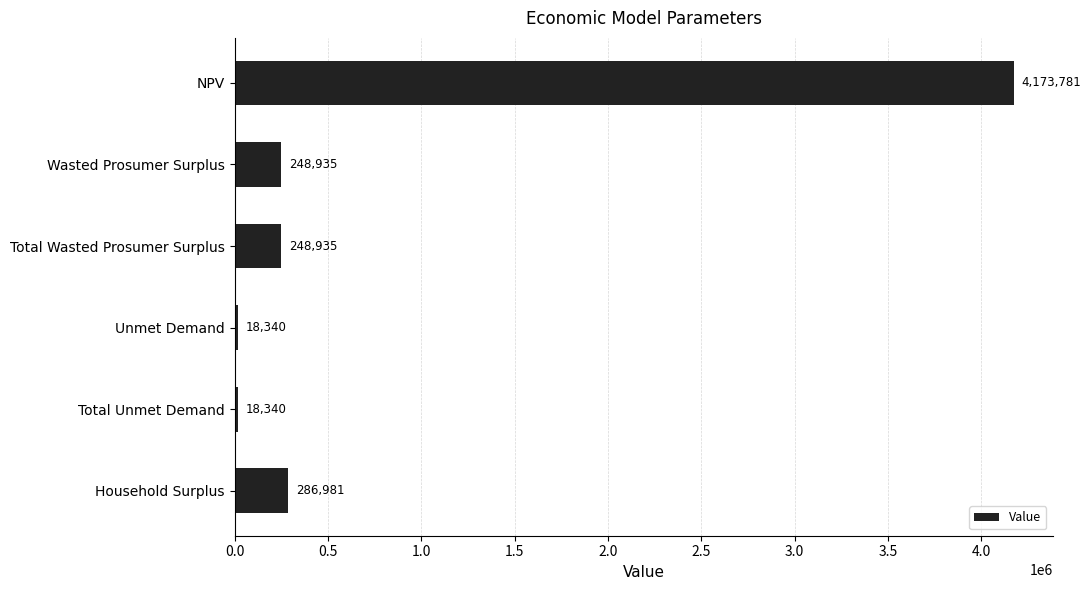

Where is the data nearest to the value 2096060?

Household Surplus